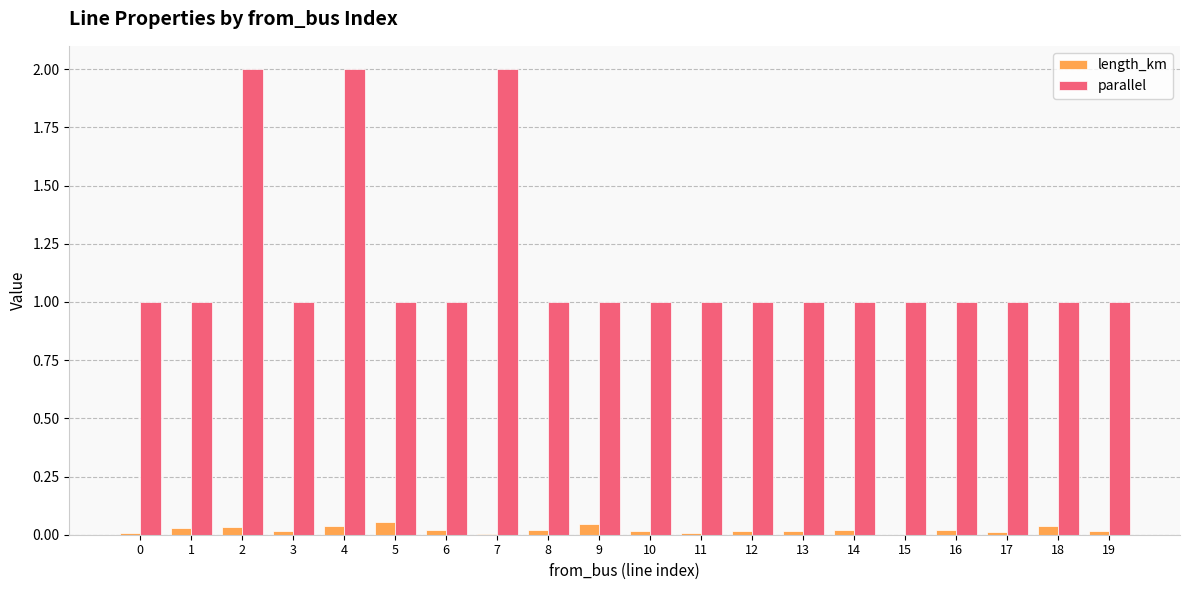

What is the greatest value displayed?

2.0